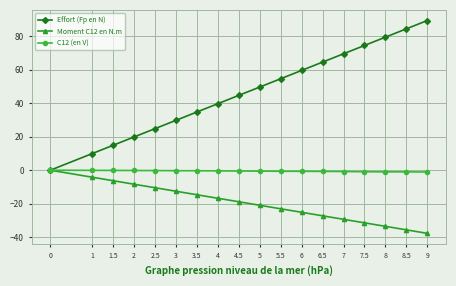

Count the number of categories in the chart.

18